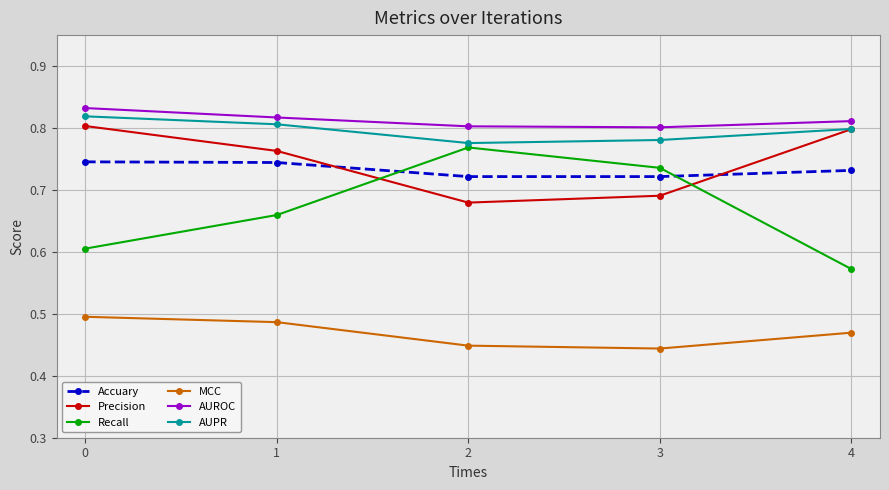

List the series in order of their peak value, lowest first.

MCC, Accuary, Recall, Precision, AUPR, AUROC